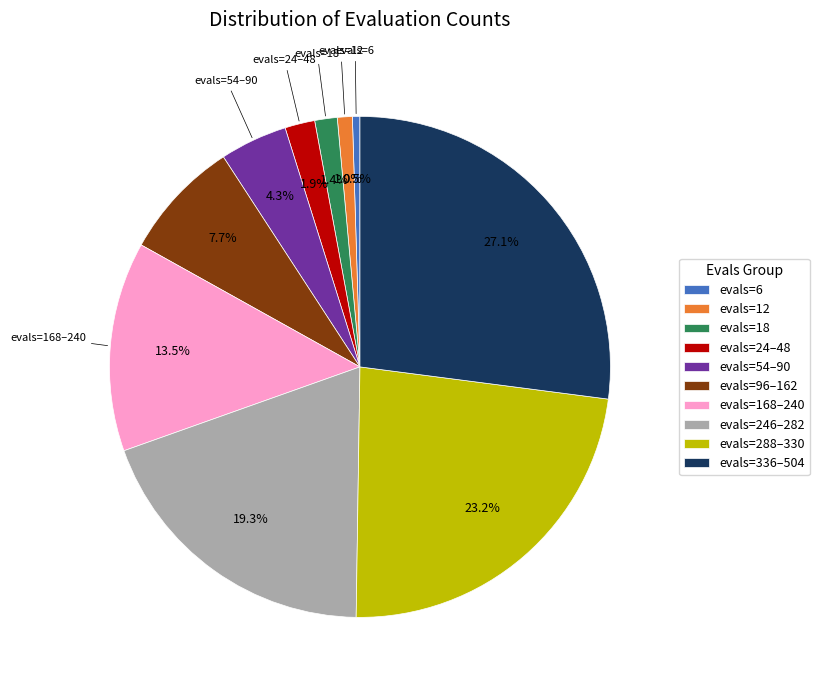

What percentage is NOT represented by evals=288–330?

76.8%